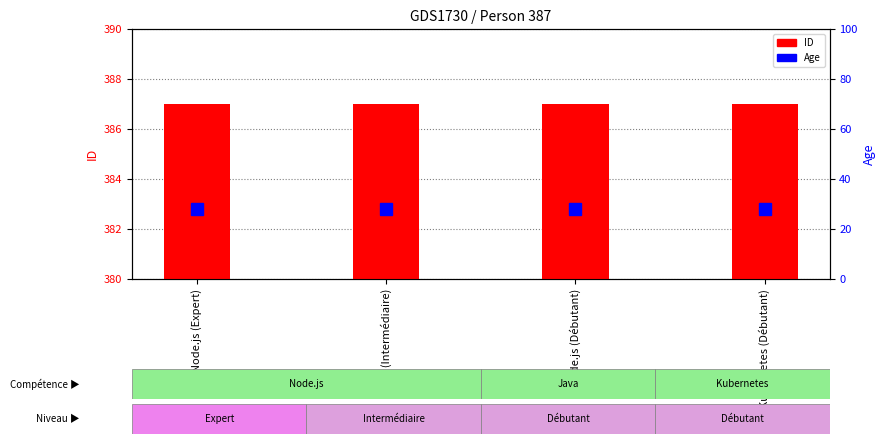

What is the value of the Age bar at the 4th from the left?

28